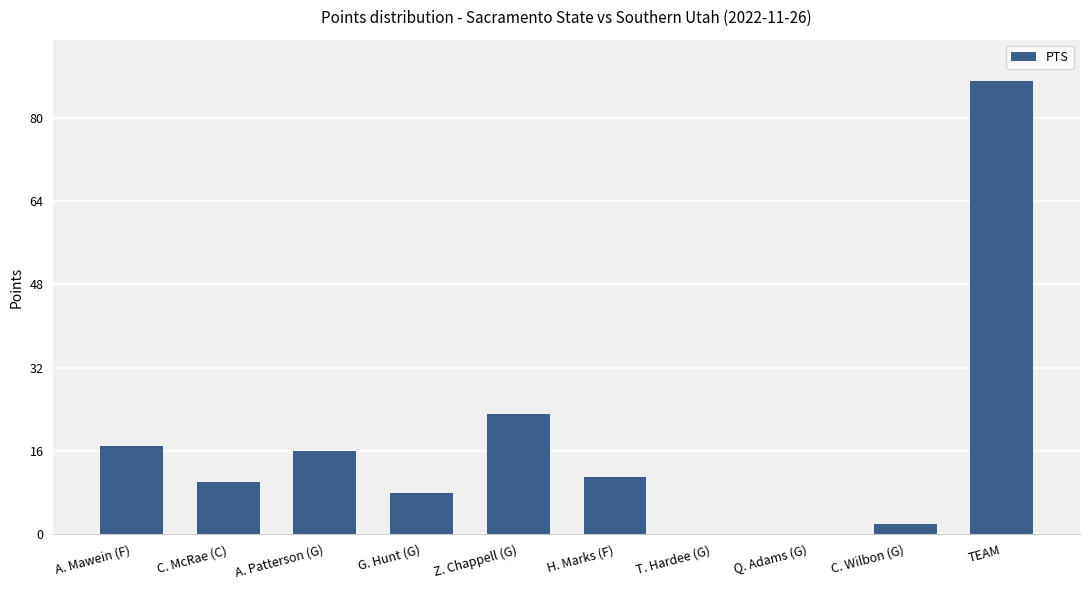

Reading left to right, list all the values displayed in this chart.

17	10	16	8	23	11	0	0	2	87